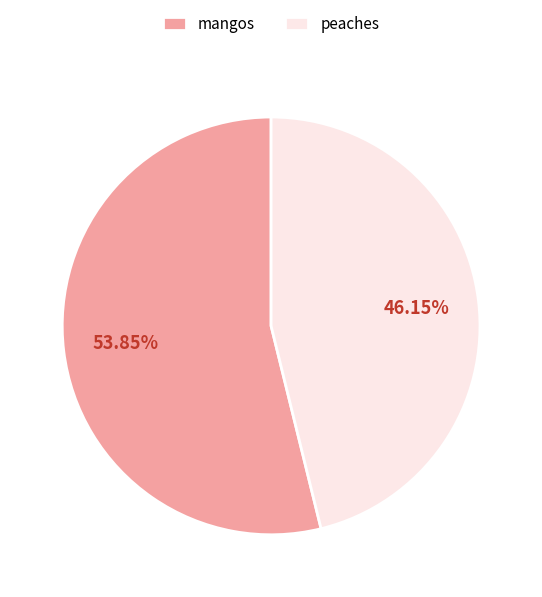

Is there a majority slice in this chart?

Yes